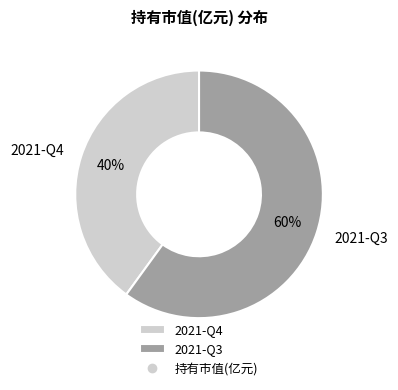

To the nearest percent, what is the difference between the 2021-Q3 and 2021-Q4 slice percentages?

20%